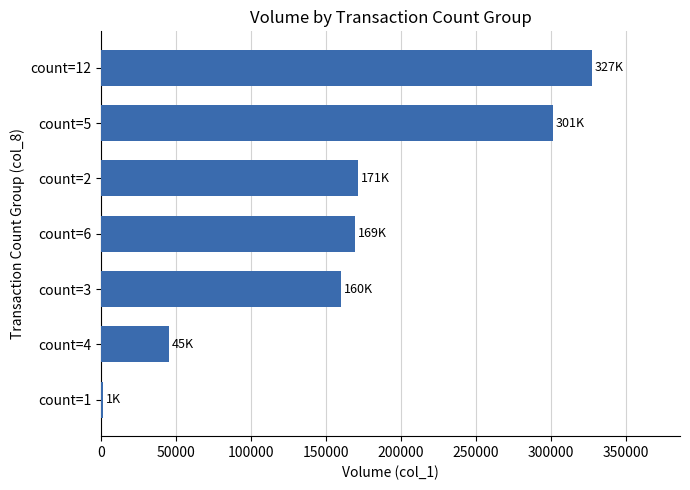

Reading top to bottom, what are all the values shown in this chart?

count=12=327000	count=5=301000	count=2=171000	count=6=169000	count=3=160000	count=4=45000	count=1=1000